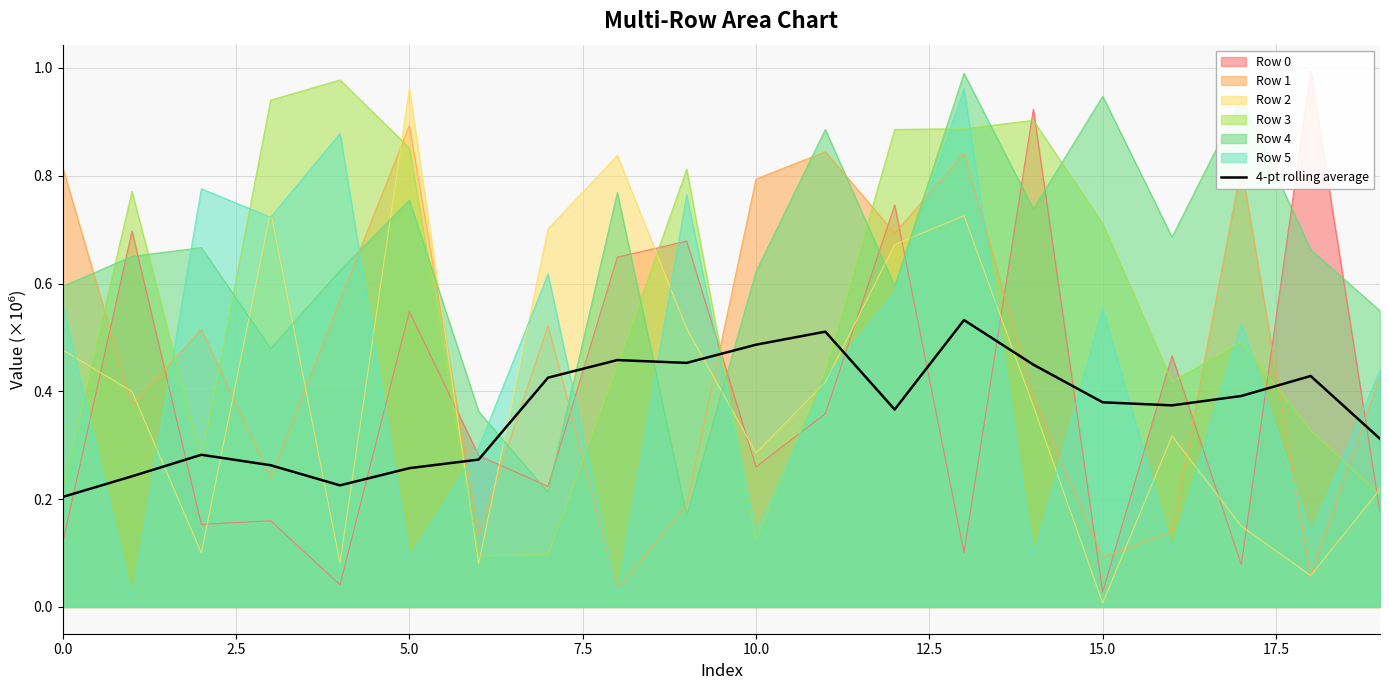

What is the difference between the values at 7.5 and 16?

0.1